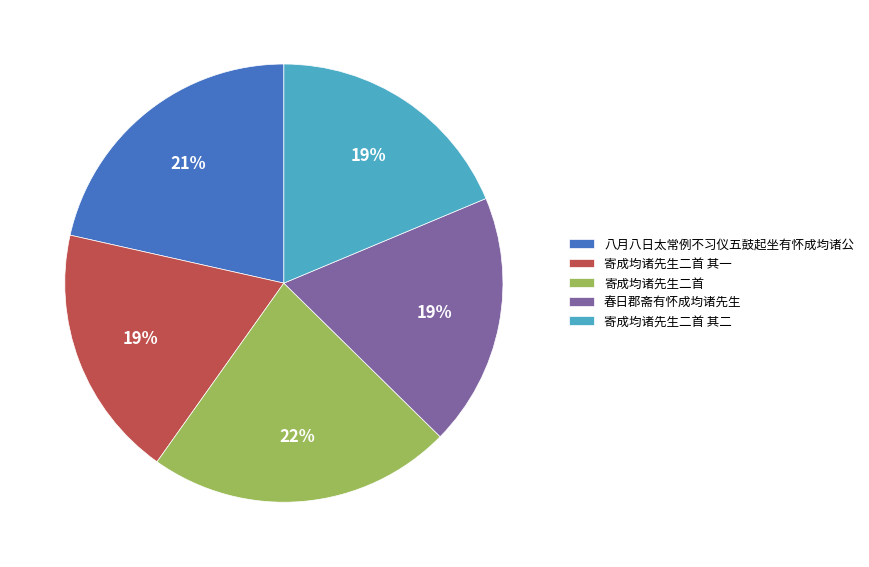

What is the ratio of the value at 寄成均诸先生二首 to the value at 寄成均诸先生二首 其二?

1.2